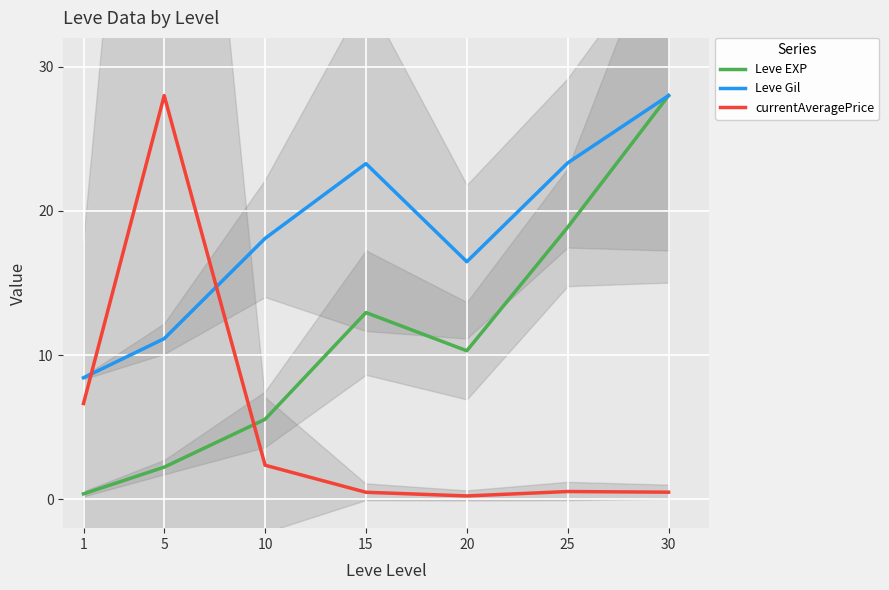

Between which two adjacent categories do Leve Gil and currentAveragePrice first intersect?

1 and 5